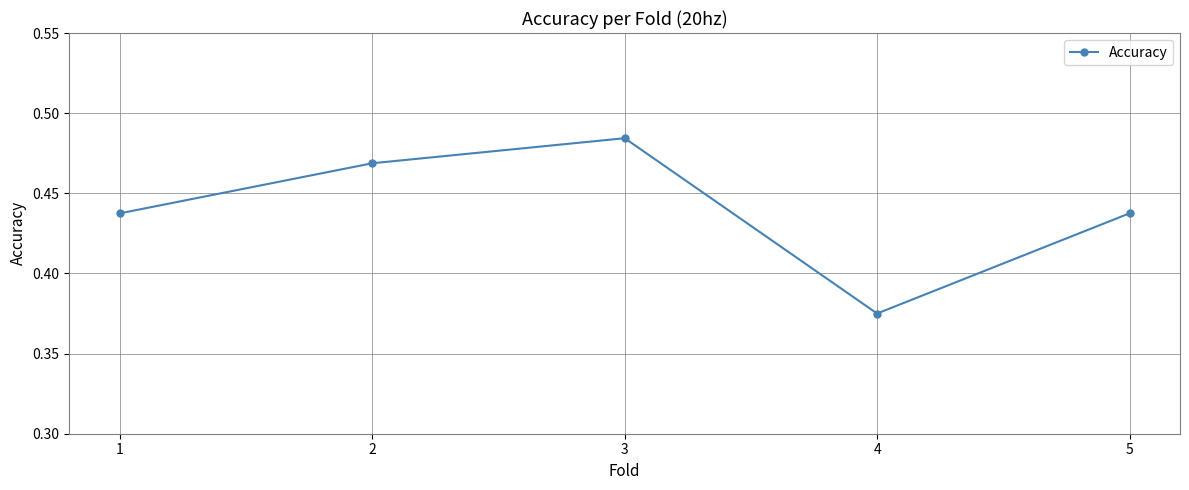

At which label is the value closest to 0?

4